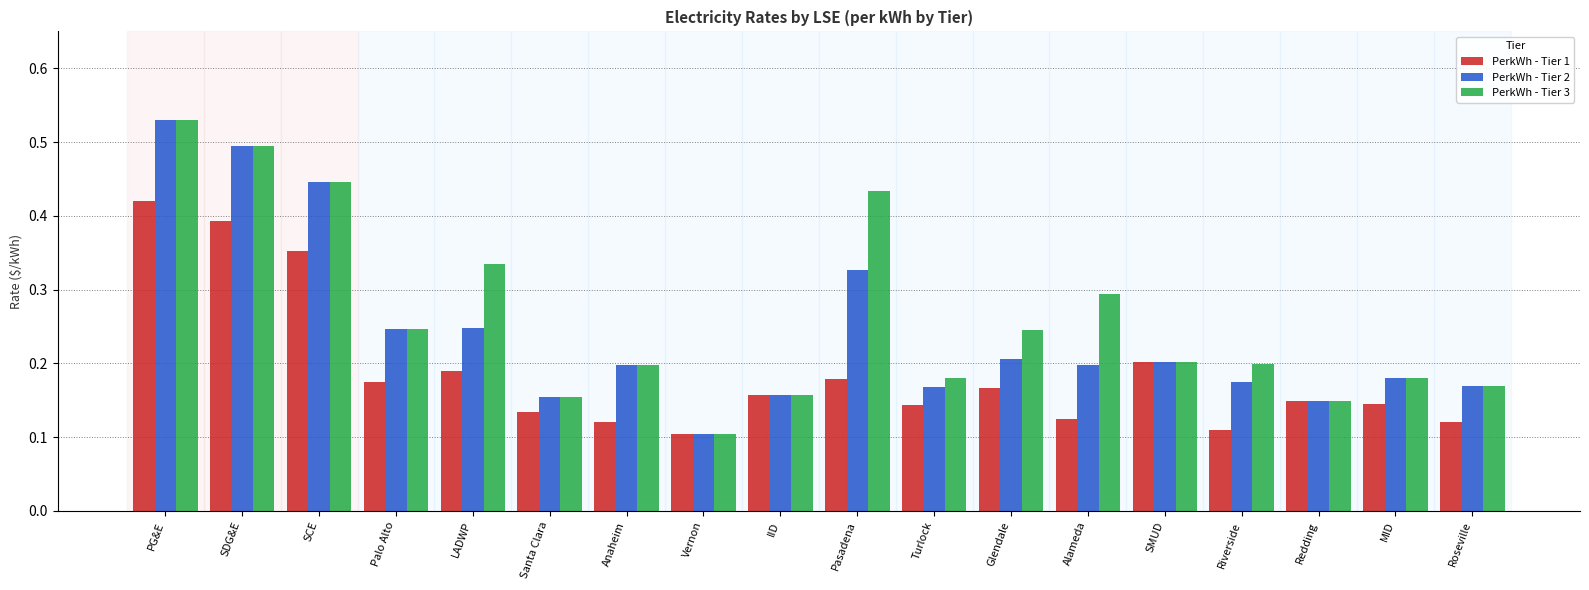

How many categories are shown in the chart?

18